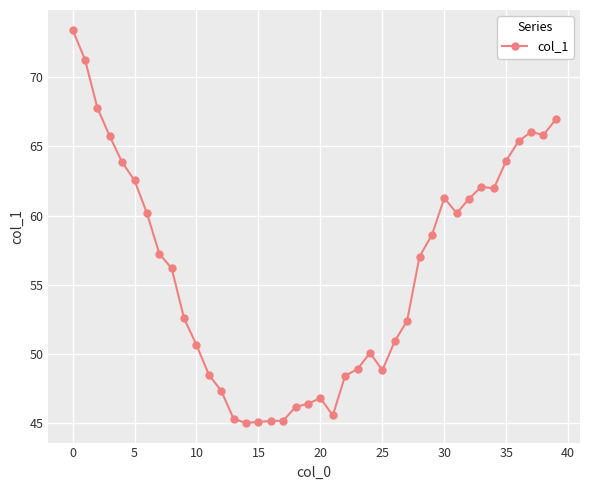

What is the maximum value shown in the chart?

73.4